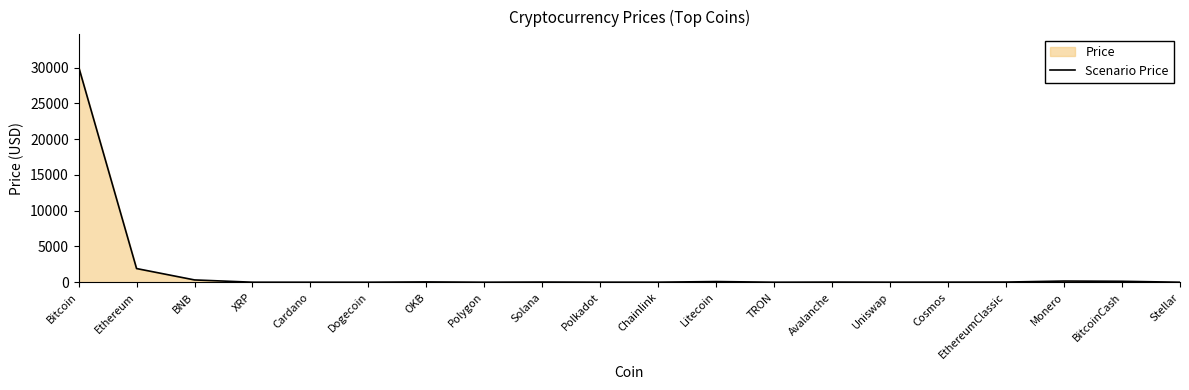

Rank the categories by value from lowest to highest.

TRON, Dogecoin, Stellar, Cardano, XRP, Polygon, Uniswap, Polkadot, Chainlink, Cosmos, Avalanche, EthereumClassic, Solana, OKB, Litecoin, BitcoinCash, Monero, BNB, Ethereum, Bitcoin